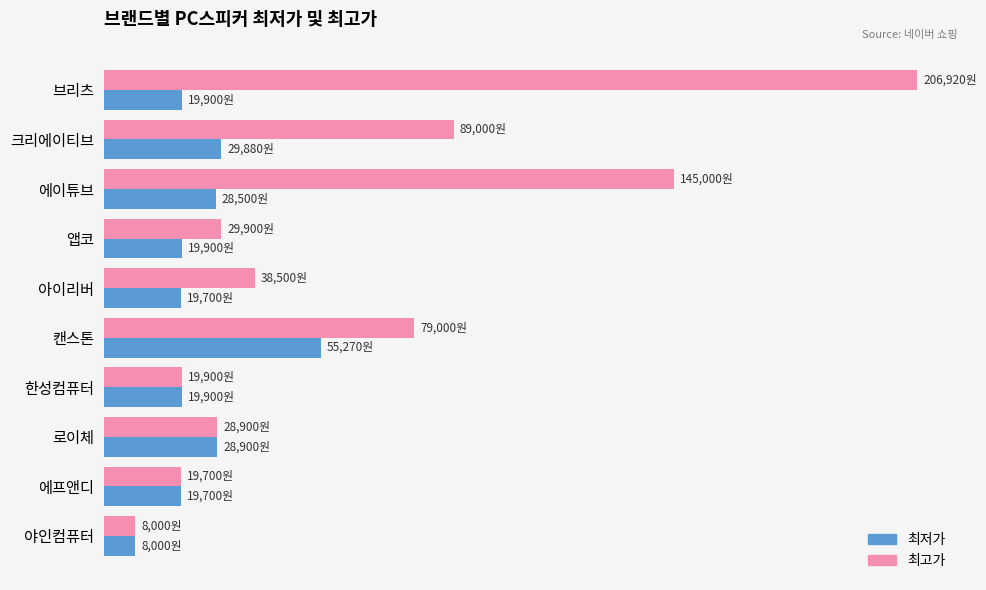

Reading right to left, extract all data points from this chart.

최저가: 8000	19700	28900	19900	55270	19700	19900	28500	29880	19900
최고가: 8000	19700	28900	19900	79000	38500	29900	145000	89000	206920